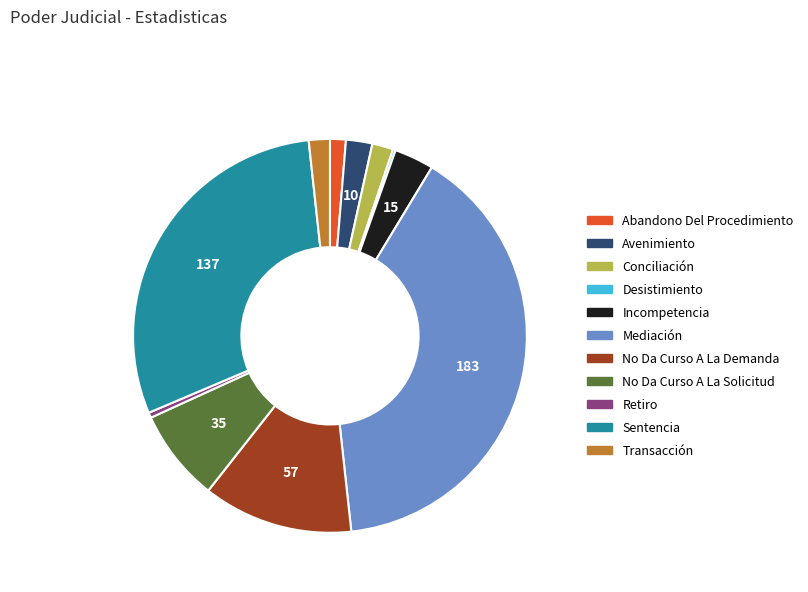

True or false: Sentencia accounts for 41% of the total.

False